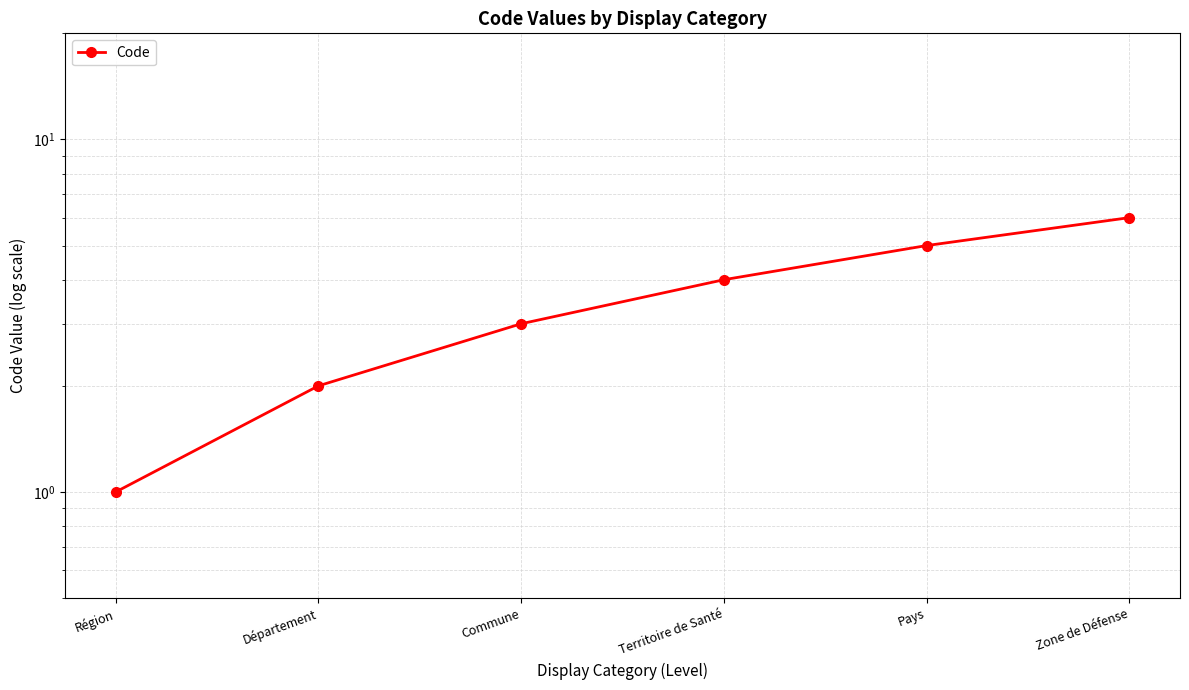

At which label does the data first exceed 4?

Pays